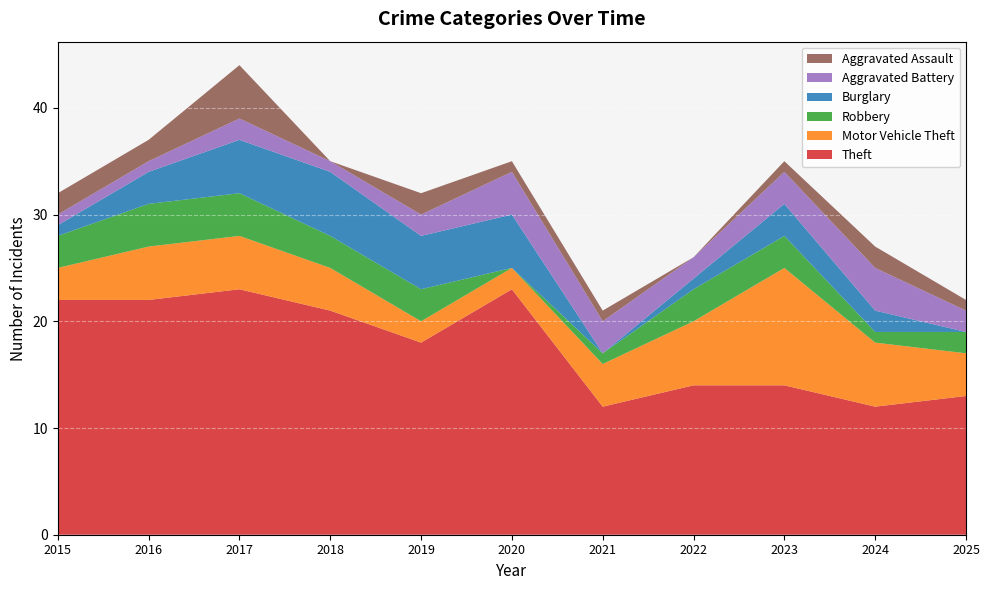

Reading right to left, list all the values displayed in this chart.

Theft: 2025=13	2024=12	2023=14	2022=14	2021=12	2020=23	2019=18	2018=21	2017=23	2016=22	2015=22
Motor Vehicle Theft: 2025=4	2024=6	2023=11	2022=6	2021=4	2020=2	2019=2	2018=4	2017=5	2016=5	2015=3
Robbery: 2025=2	2024=1	2023=3	2022=3	2021=1	2020=0	2019=3	2018=3	2017=4	2016=4	2015=3
Burglary: 2025=0	2024=2	2023=3	2022=1	2021=0	2020=5	2019=5	2018=6	2017=5	2016=3	2015=1
Aggravated Battery: 2025=2	2024=4	2023=3	2022=2	2021=3	2020=4	2019=2	2018=1	2017=2	2016=1	2015=1
Aggravated Assault: 2025=1	2024=2	2023=1	2022=0	2021=1	2020=1	2019=2	2018=0	2017=5	2016=2	2015=2